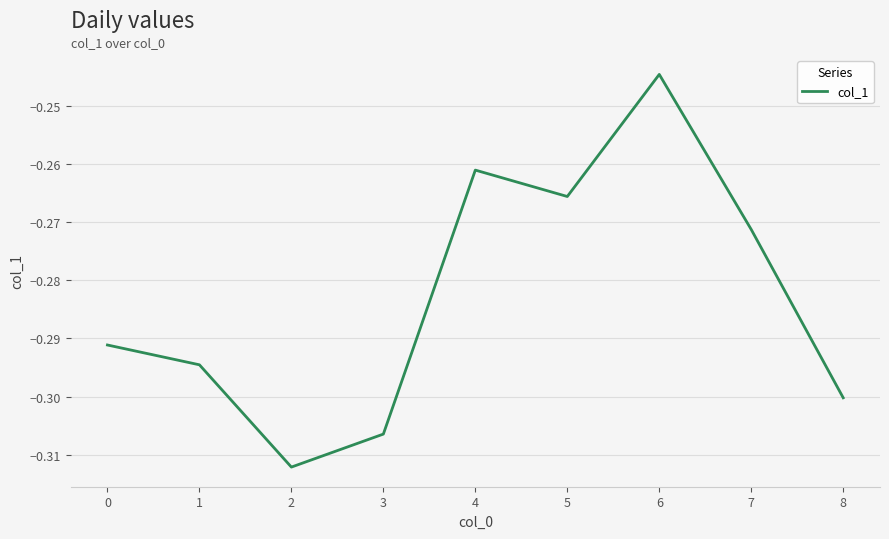

Does the chart display data point markers on the line(s)?

No